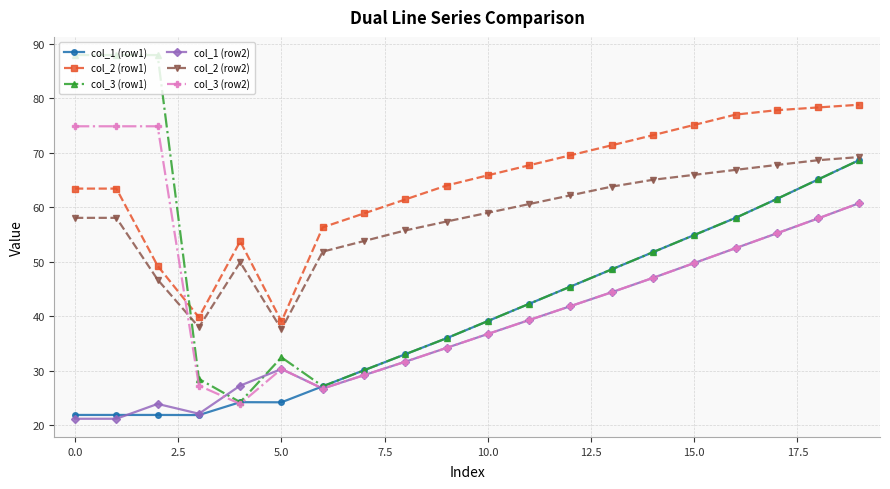

What are all the series names shown in the legend?

col_1 (row1), col_2 (row1), col_3 (row1), col_1 (row2), col_2 (row2), col_3 (row2)